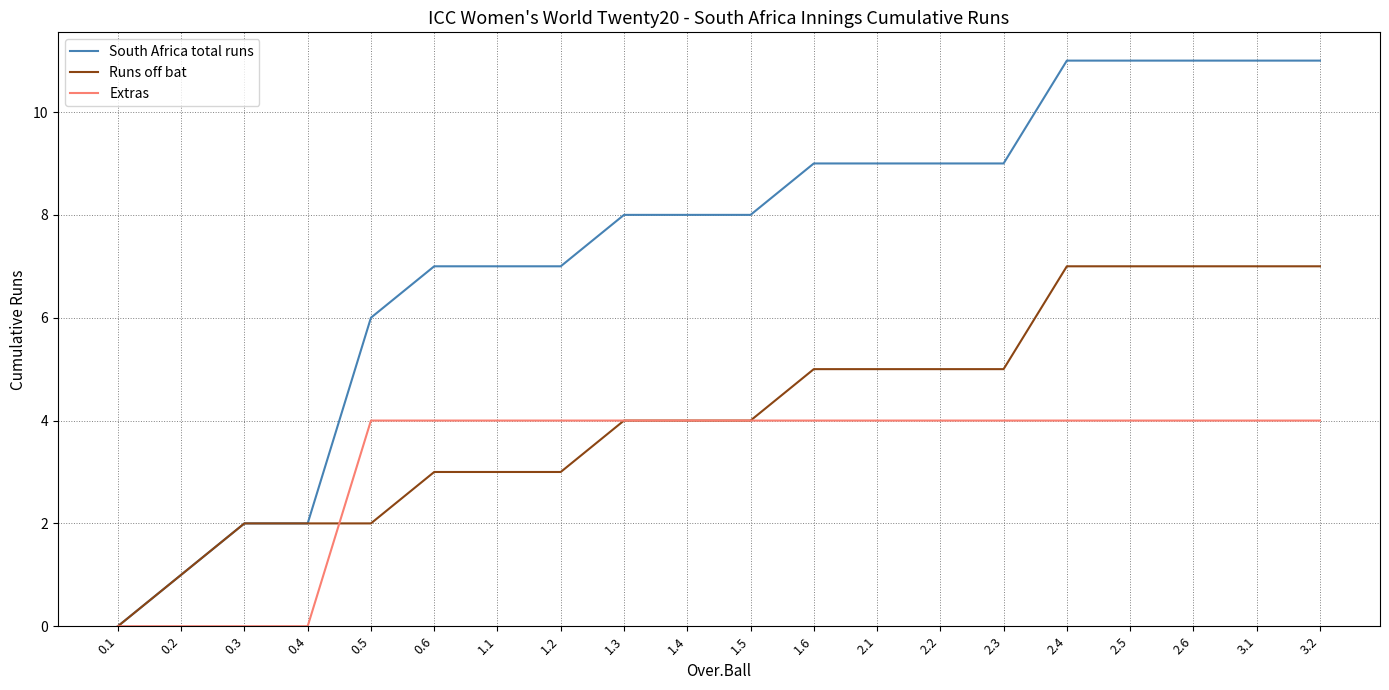

What value does the Extras series have at 1.6?

4